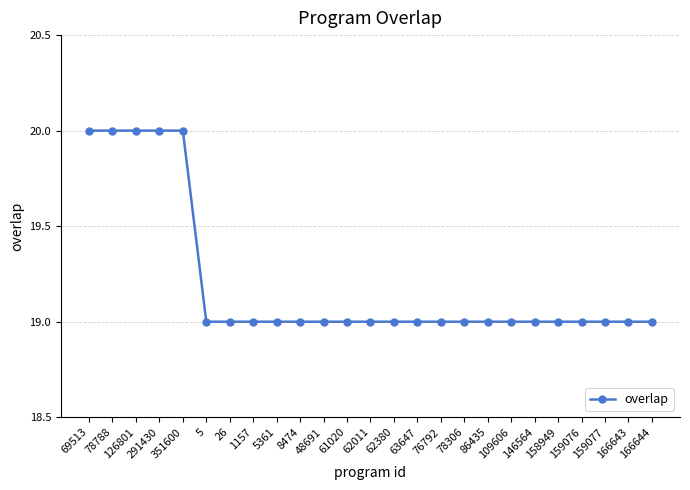

How many distinct data groups are displayed?

1